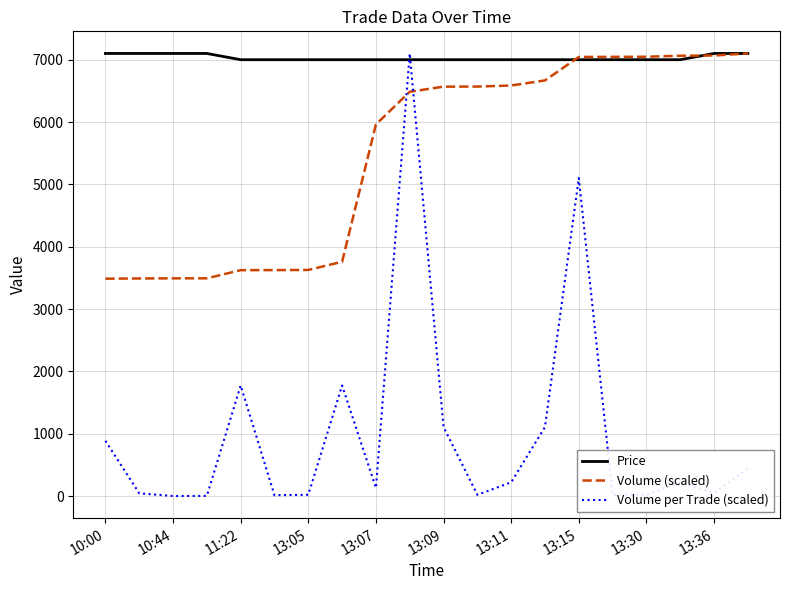

List the series in order of their overall mean, lowest first.

Volume per Trade (scaled), Volume (scaled), Price